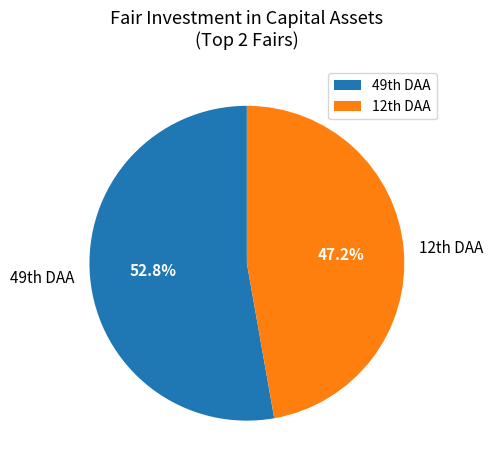

Rank the categories by value from lowest to highest.

12th DAA, 49th DAA